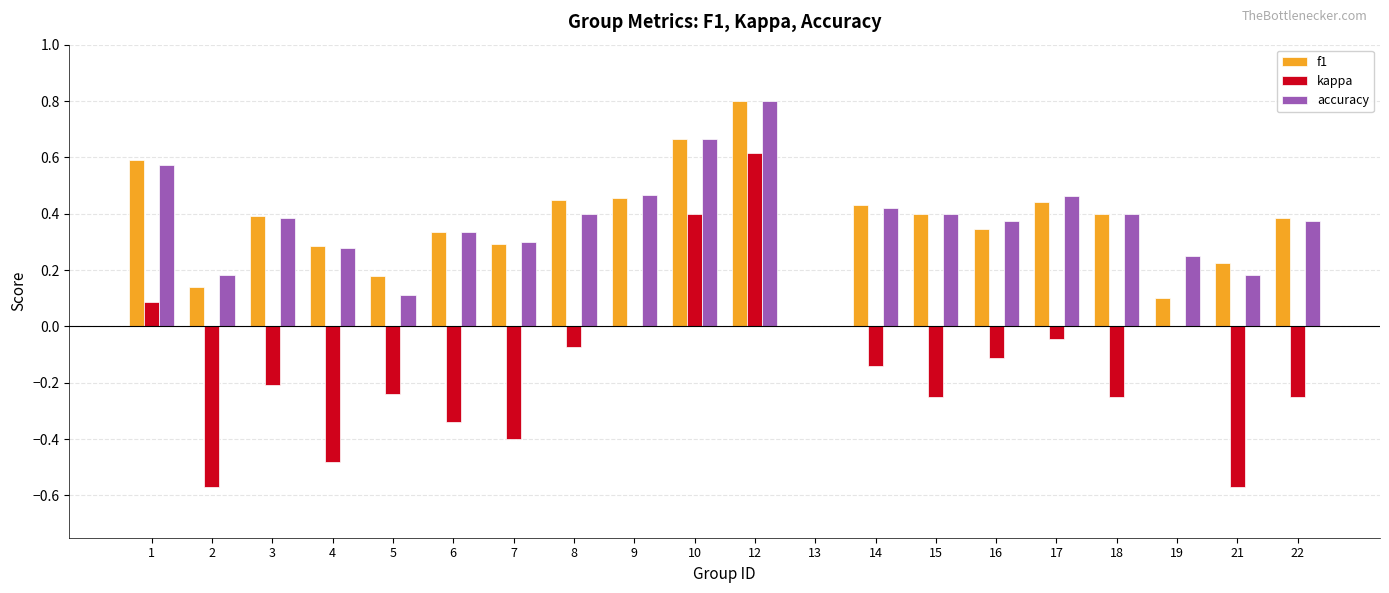

How many groups of bars are there?

20